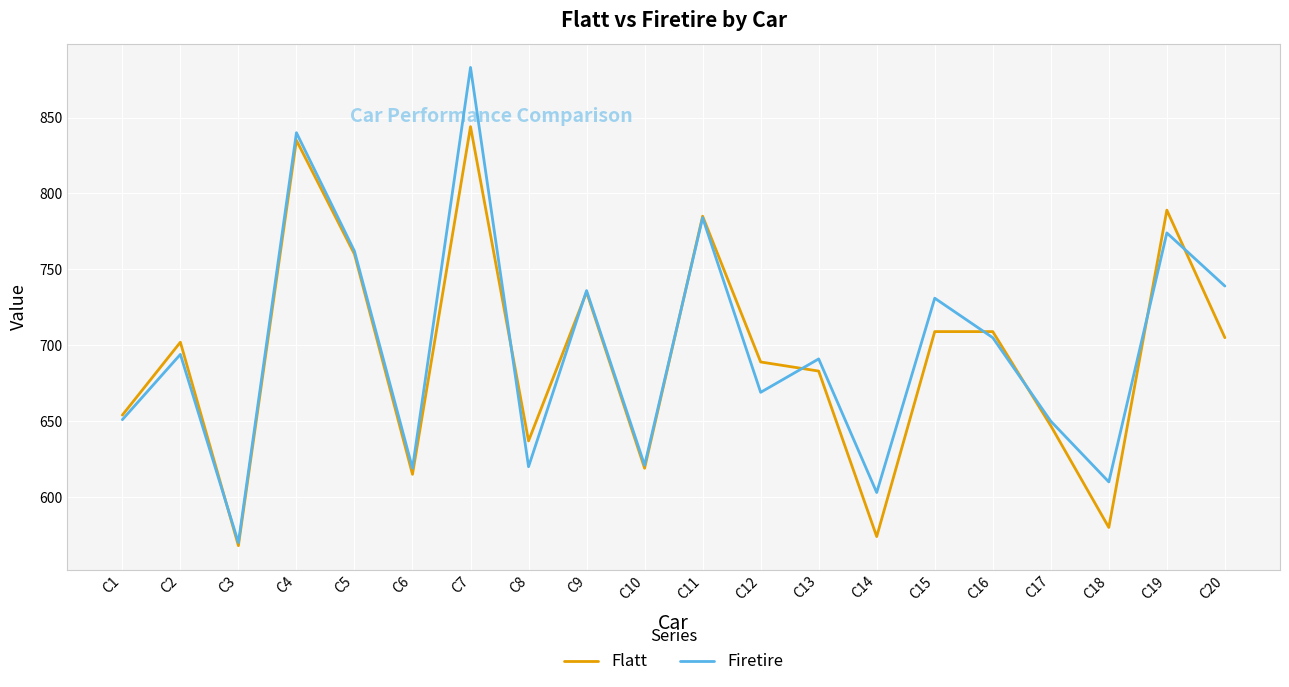

What is the difference between the maximum and second lowest values in the Firetire series?

280